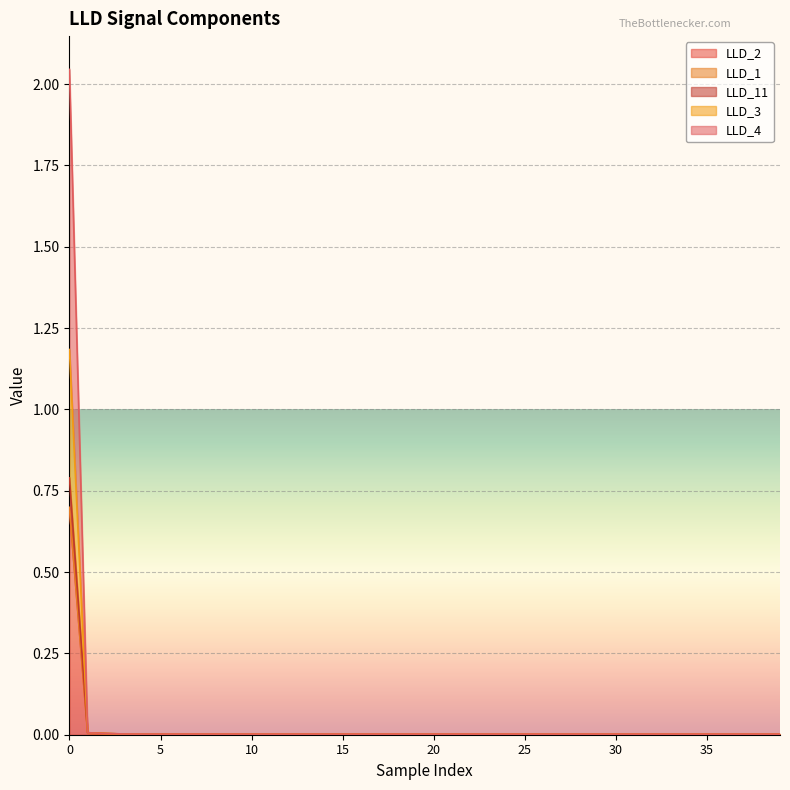

Which category has the lowest value across all series?

25